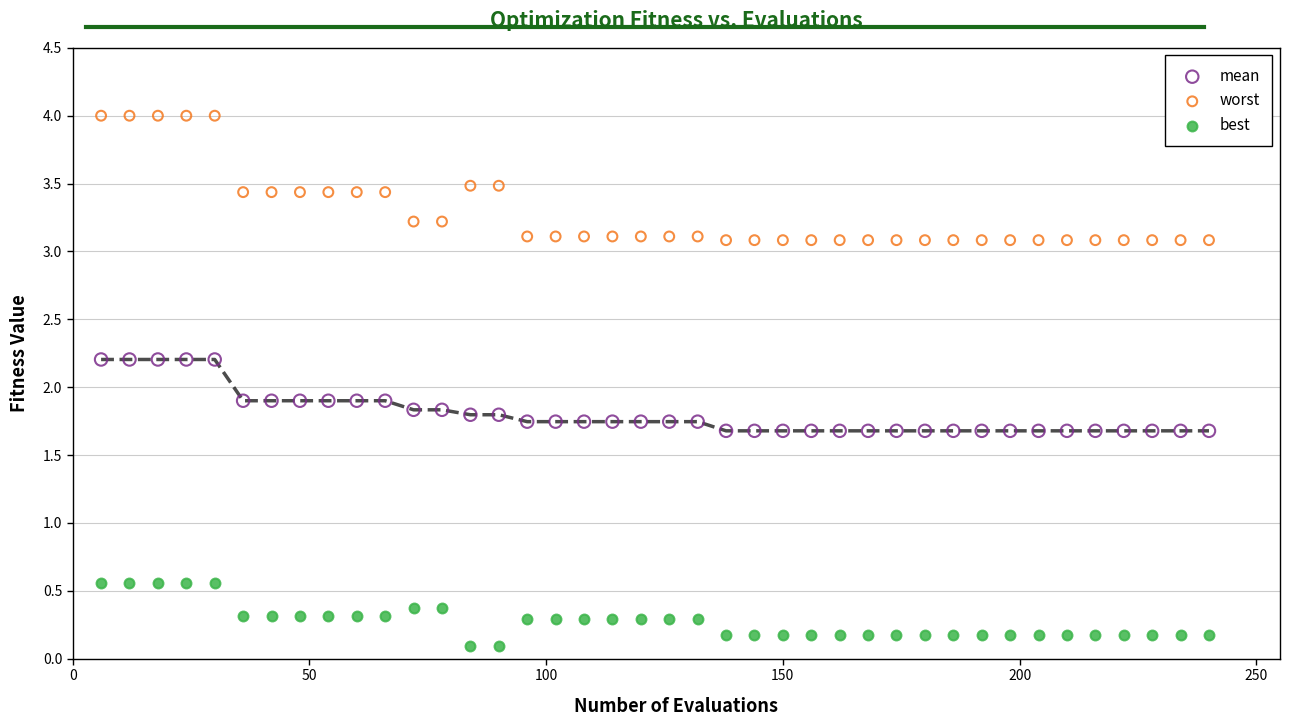

Which series reaches the minimum Y coordinate?

best